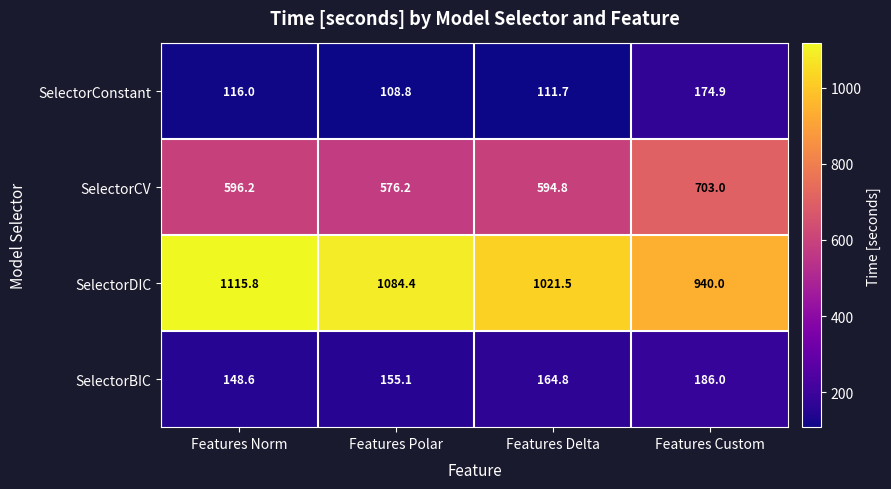

What is the greatest value displayed?

1115.8